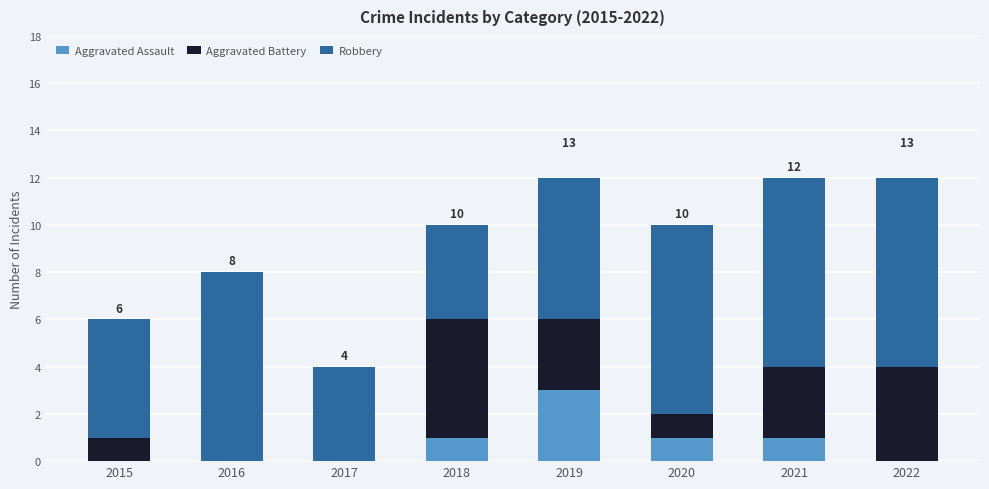

Reading left to right, list the values for the Aggravated Assault series.

2015=0	2016=0	2017=0	2018=1	2019=3	2020=1	2021=1	2022=0